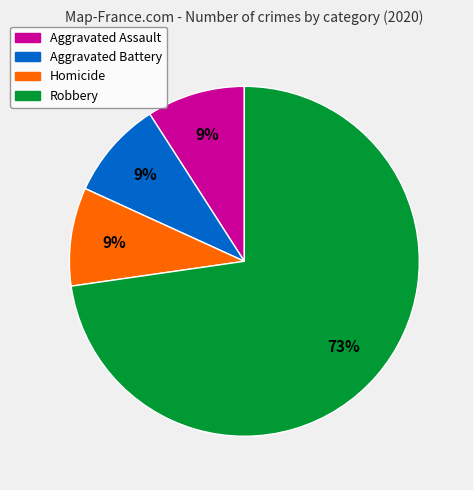

To the nearest percent, what is the combined percentage of Aggravated Battery and Aggravated Assault?

18%